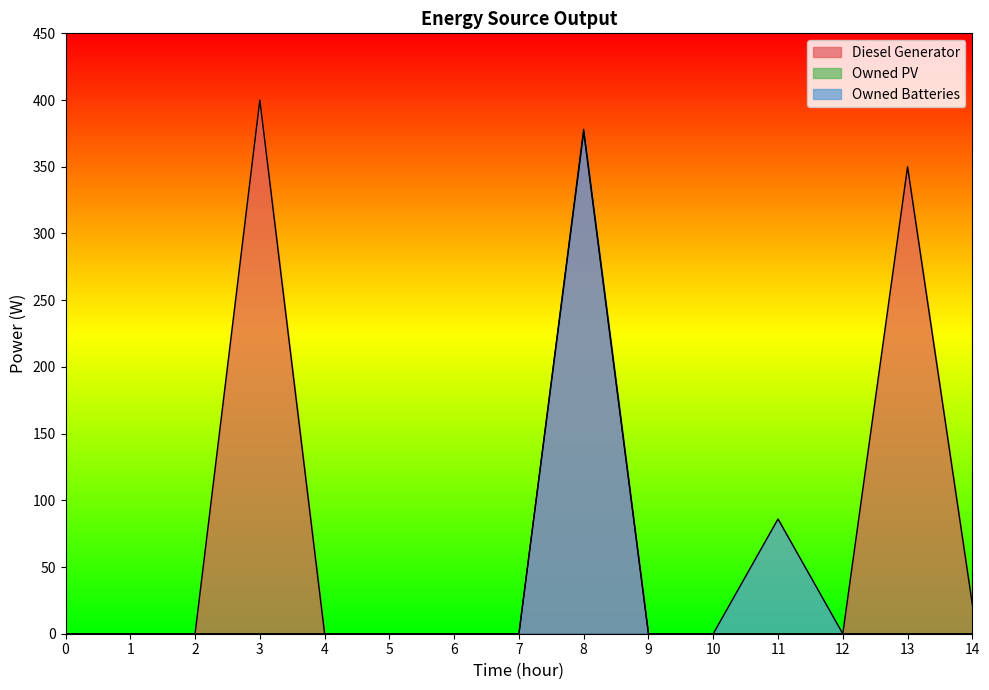

Reading right to left, list all the values displayed in this chart.

Diesel Generator: 14=22	13=350	12=0	11=0	10=0	9=0	8=376	7=0	6=0	5=0	4=0	3=400	2=0	1=0	0=0
Owned Batteries: 14=0	13=0	12=0	11=86	10=0	9=0	8=378	7=0	6=0	5=0	4=0	3=0	2=0	1=0	0=0